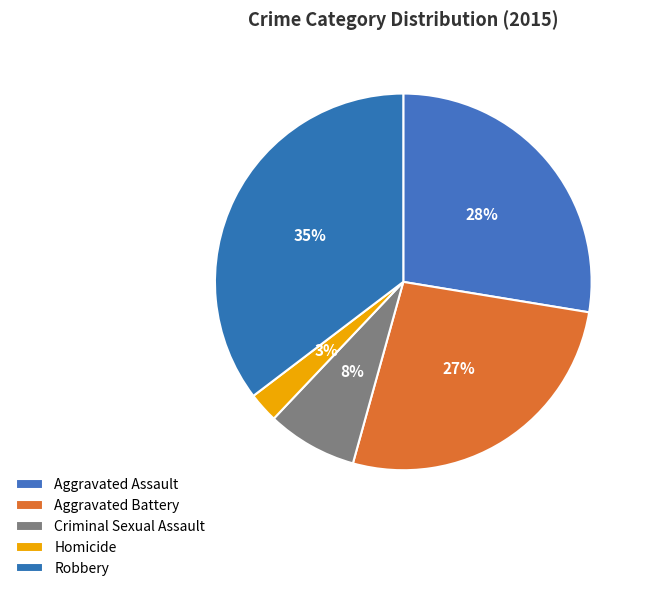

Count the number of slices in the pie.

5